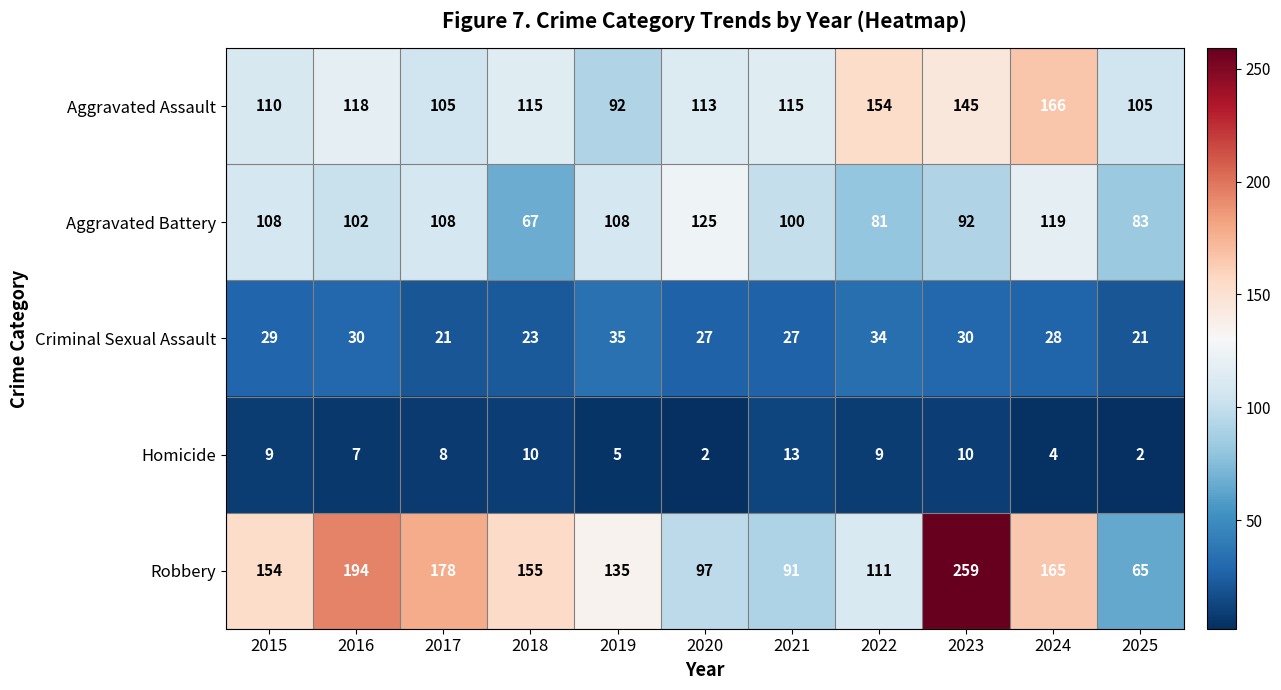

What is the difference between the maximum and minimum values in the Aggravated Battery series?

58